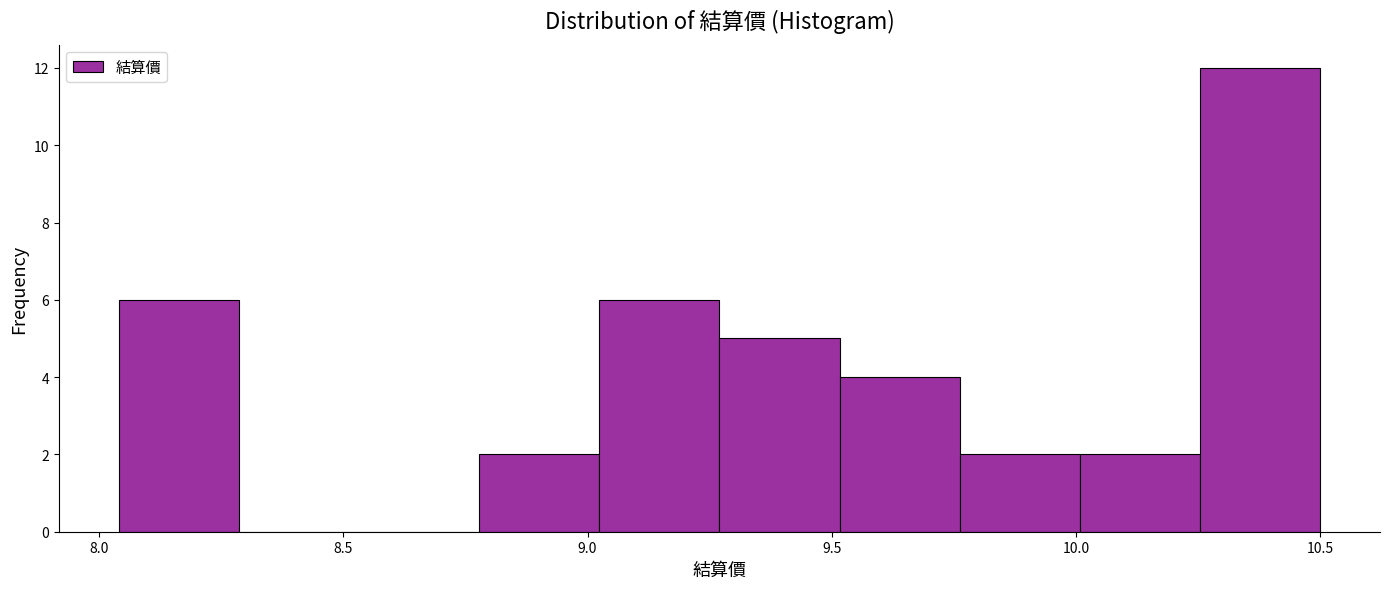

Reading left to right, list every bar in this chart as the range it spans on the x-axis followed by its height. Neither the bar edges nor the heights are printed on the chart, so give them approximately, as read against the axes.

8.05 to 8.30: 6
8.30 to 8.55: 0
8.55 to 8.80: 0
8.80 to 9.00: 2
9.00 to 9.25: 6
9.25 to 9.50: 5
9.50 to 9.75: 4
9.75 to 10.00: 2
10.00 to 10.25: 2
10.25 to 10.50: 12